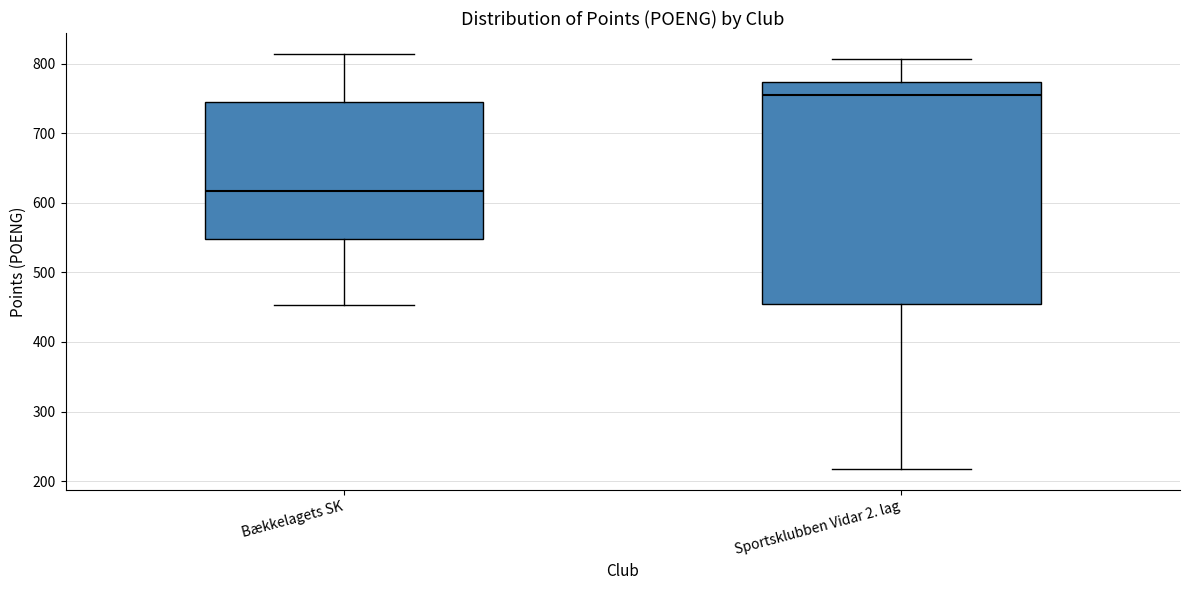

Reading left to right, read every box against the y-axis: the position of its median line, the range the box covers, and the ends of its whiskers. The values are not printed on the chart, so give them approximately, as read against the axis.

Bækkelagets SK: median 620, box 550 to 740, whiskers 450 to 810
Sportsklubben Vidar 2. lag: median 760, box 460 to 770, whiskers 220 to 810